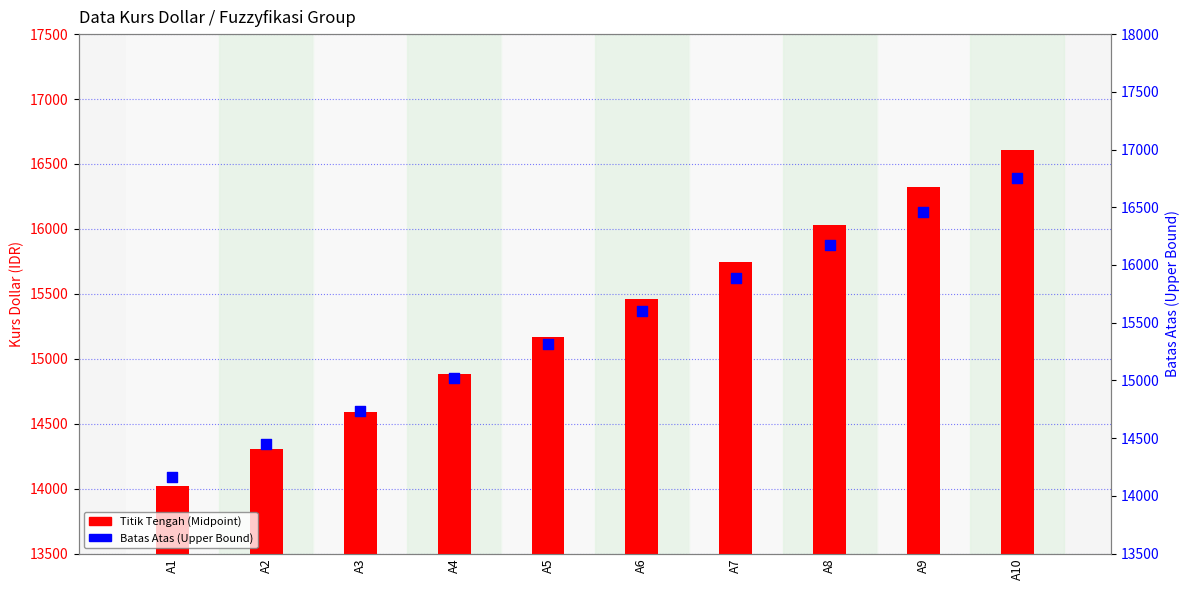

At which category is the sum across all series the highest?

A10